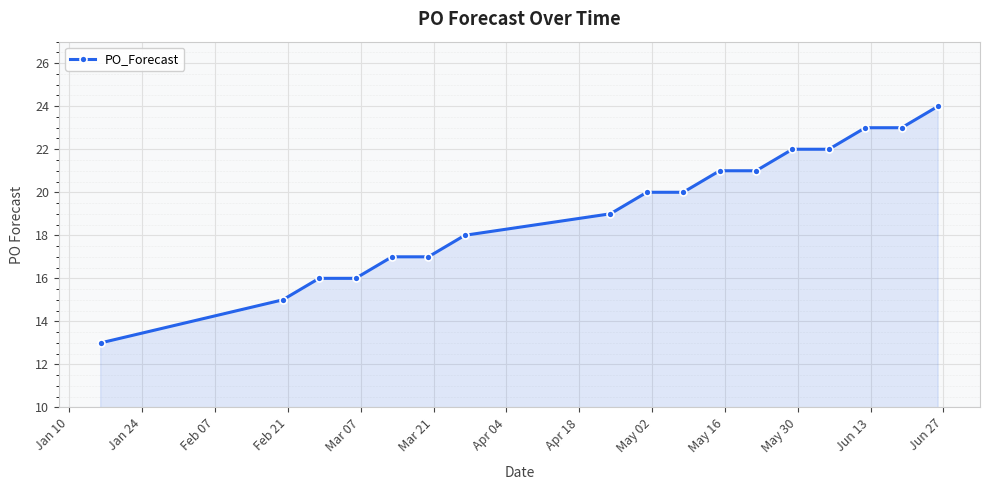

How many data points does each series have?

17